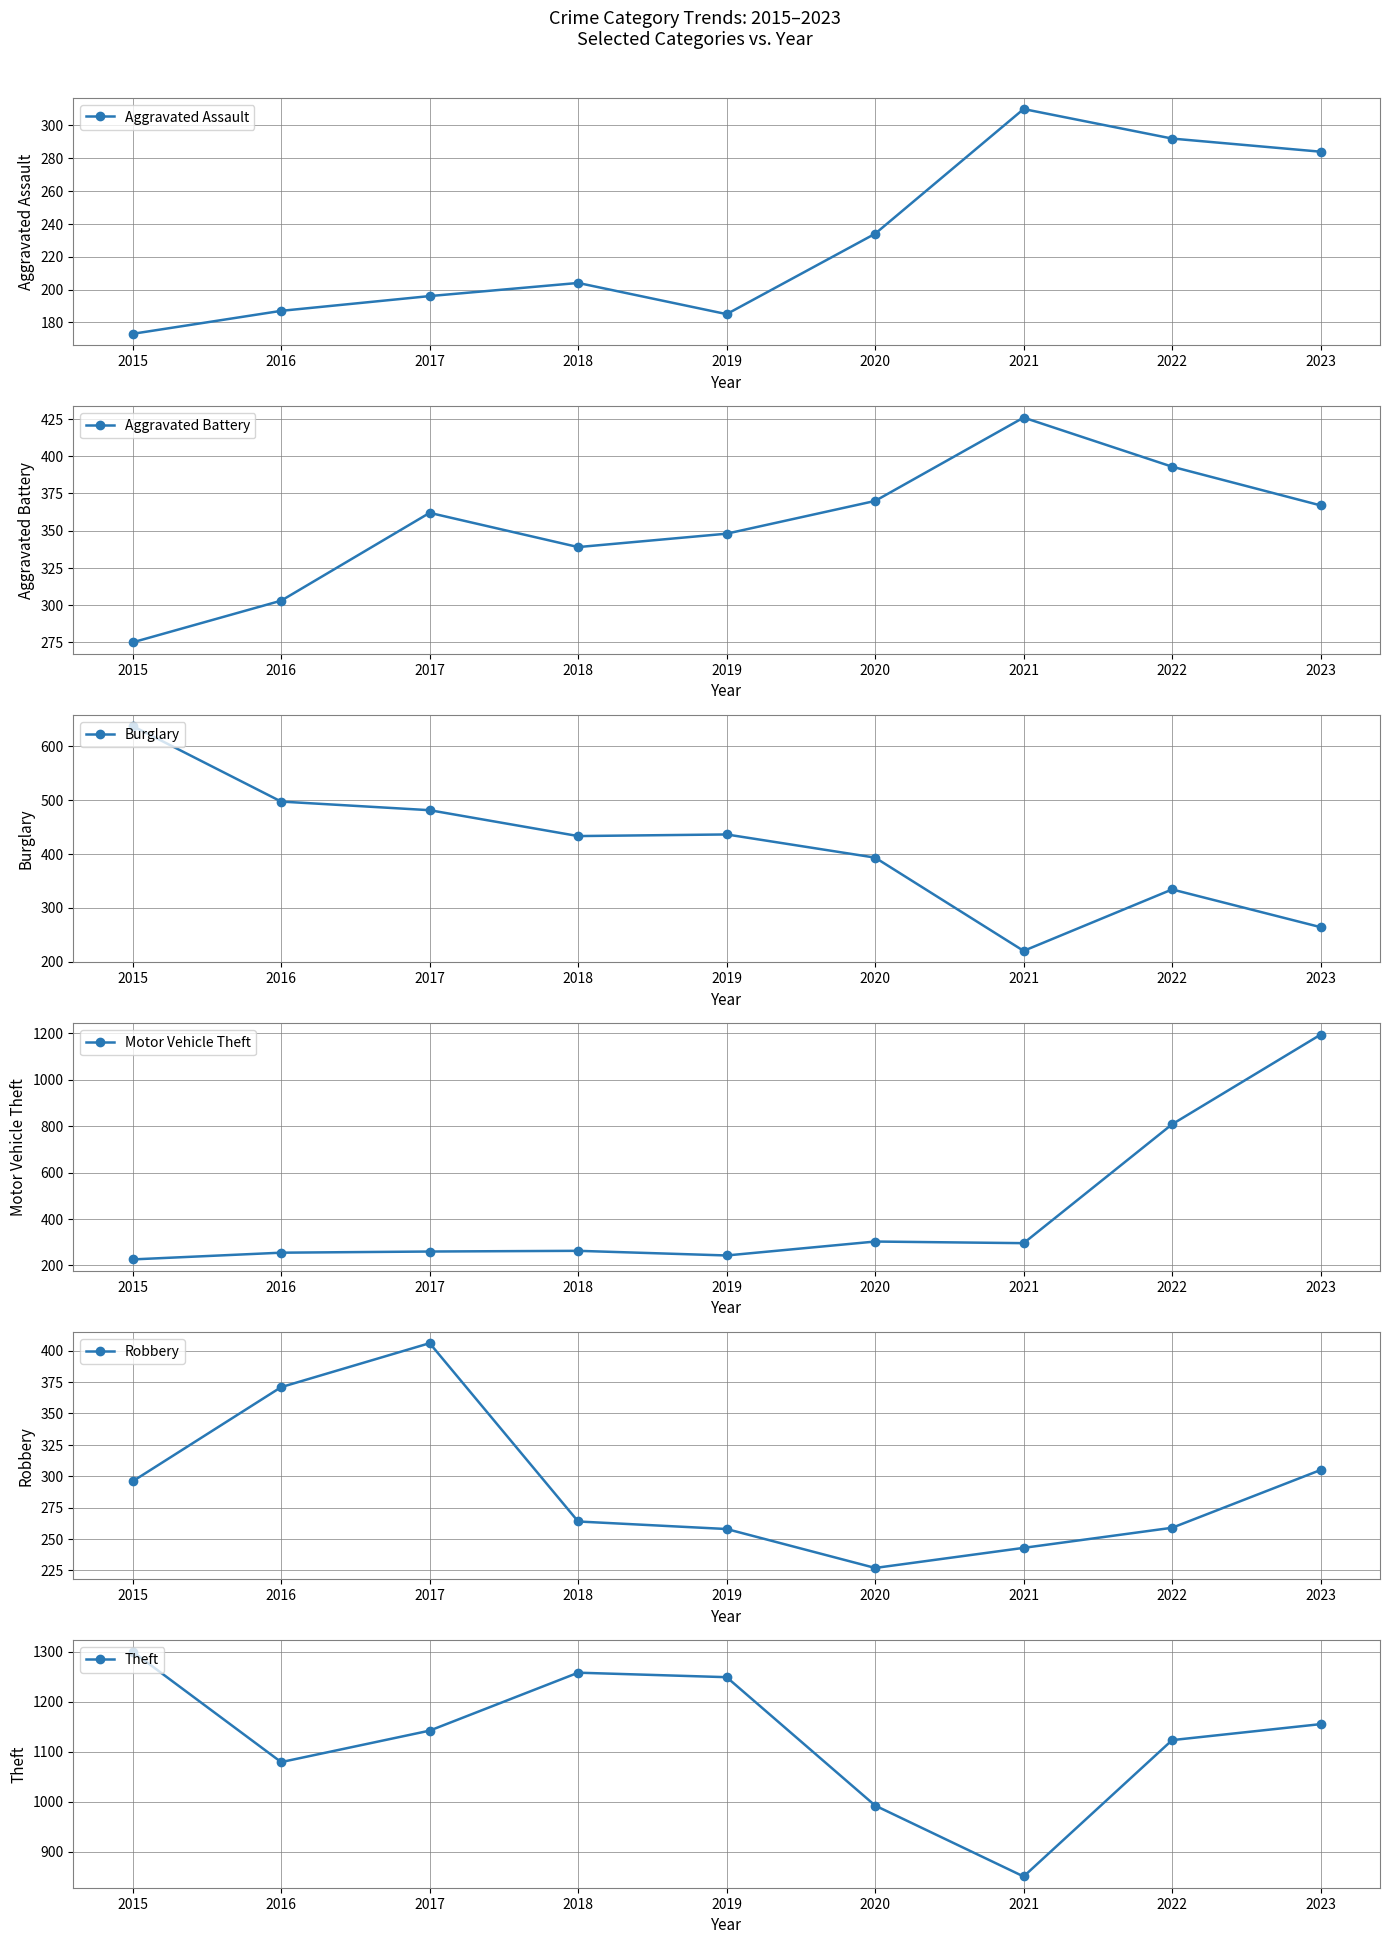

What is the sum of the Theft values at 2023 and 2021?

2005